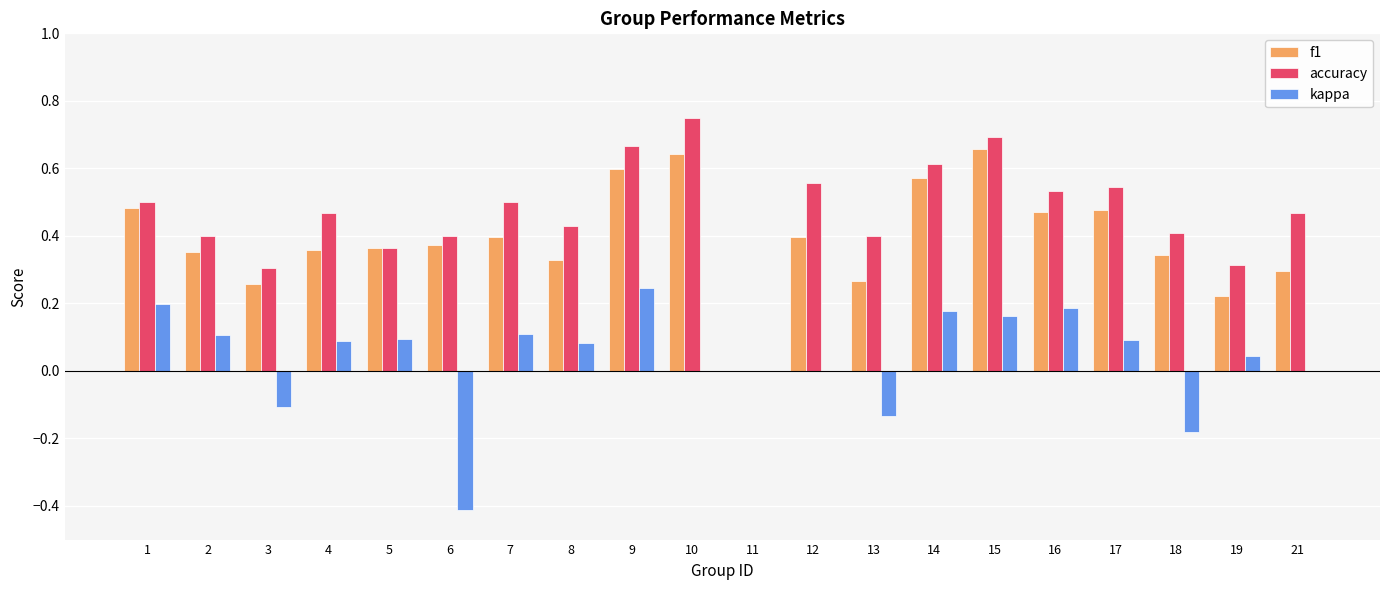

Which label corresponds to the largest value in the chart?

10